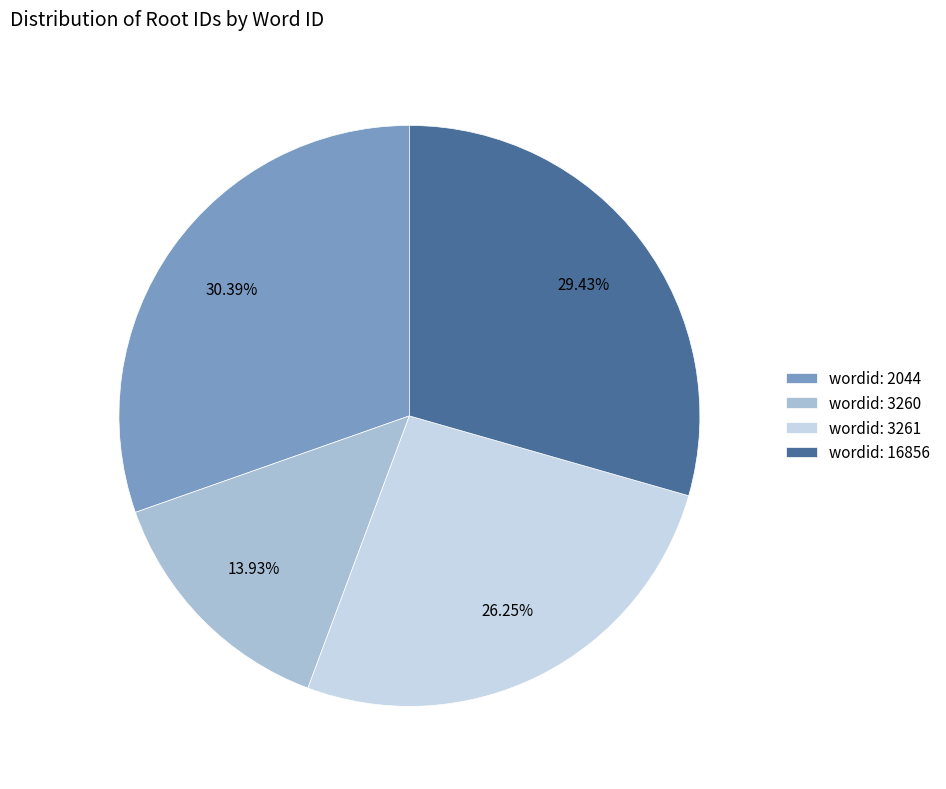

Combined, do wordid: 16856 and wordid: 2044 account for over 50%?

Yes